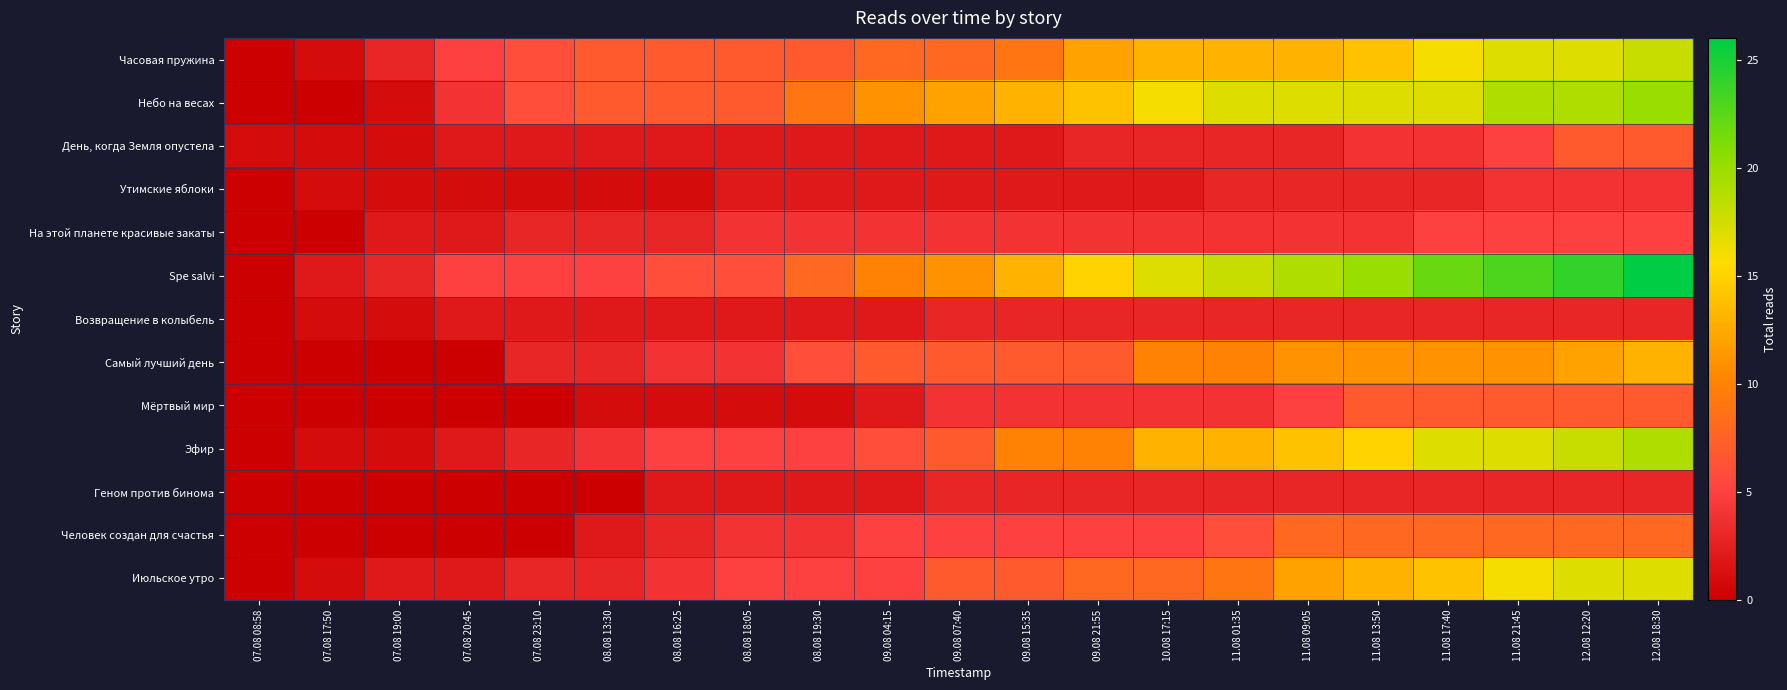

How many distinct data groups are displayed?

13